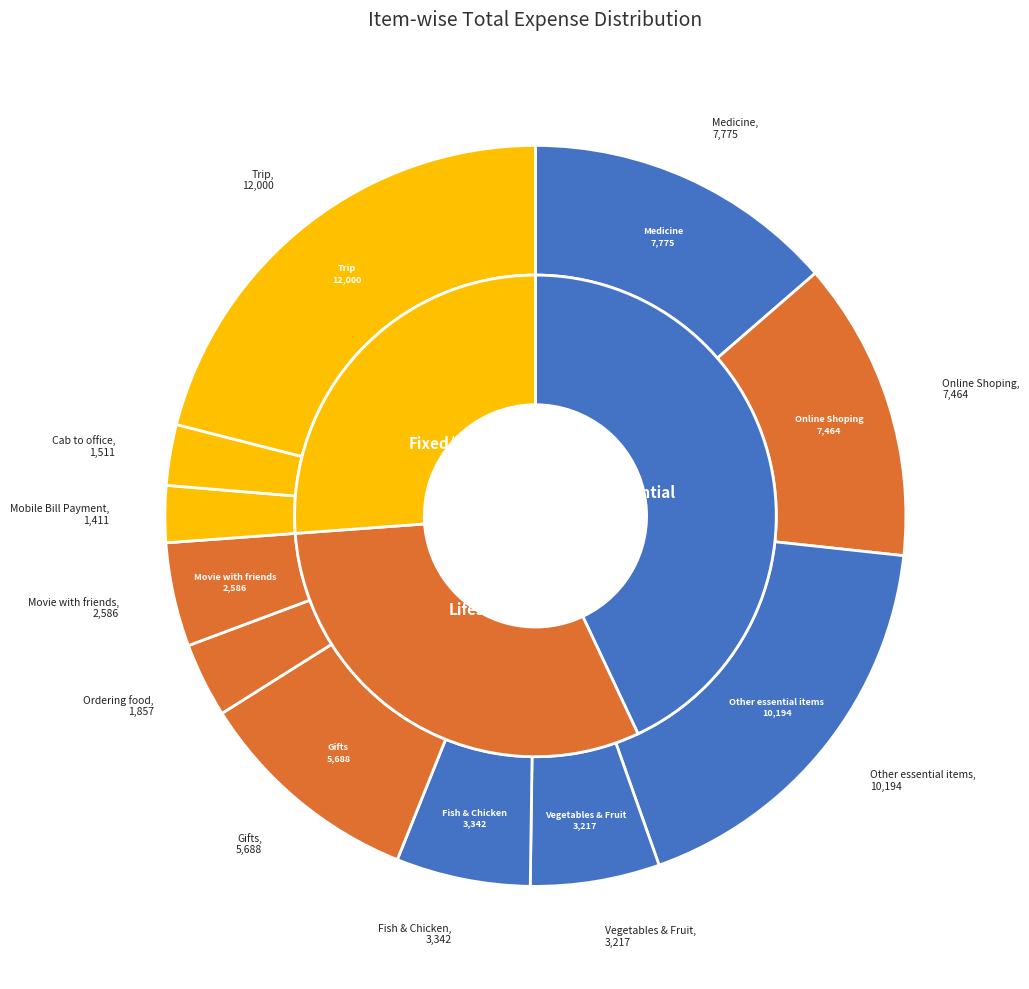

Is it true that Mobile Bill Payment is 12% of the pie?

False